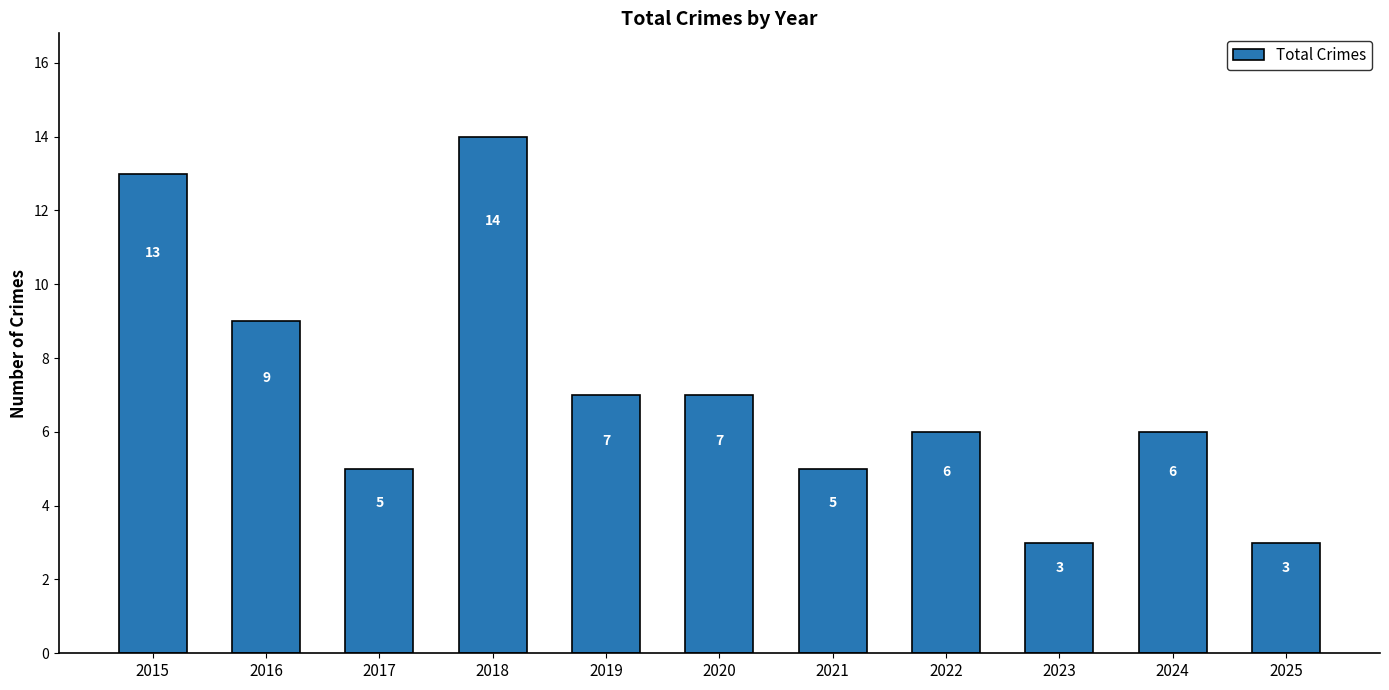

What is the difference between the maximum and second lowest values?

11